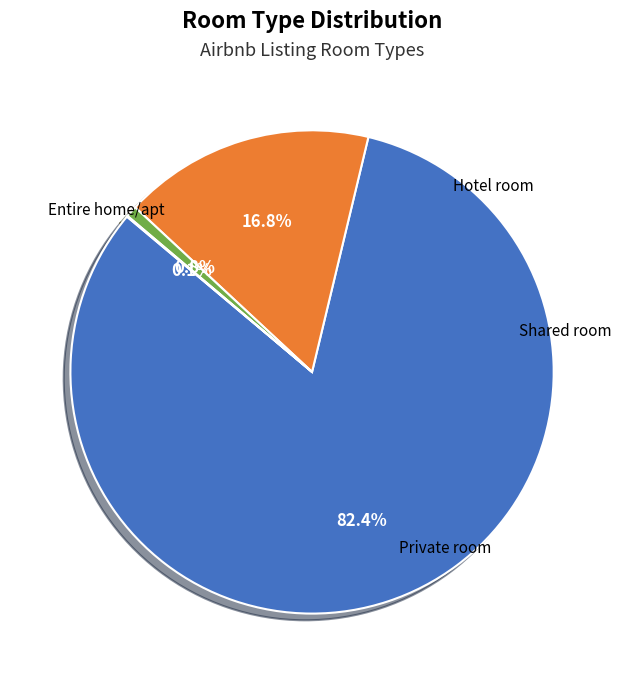

Does any single category account for the majority?

Yes